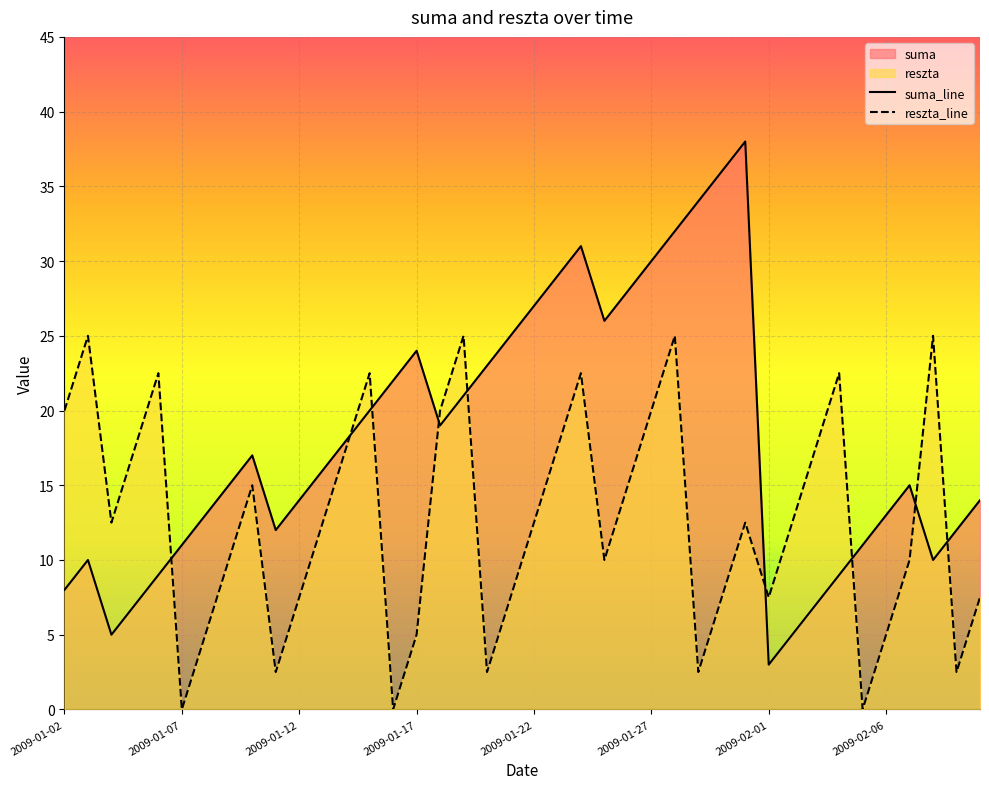

Which label corresponds to the smallest value in the chart?

2009-01-07